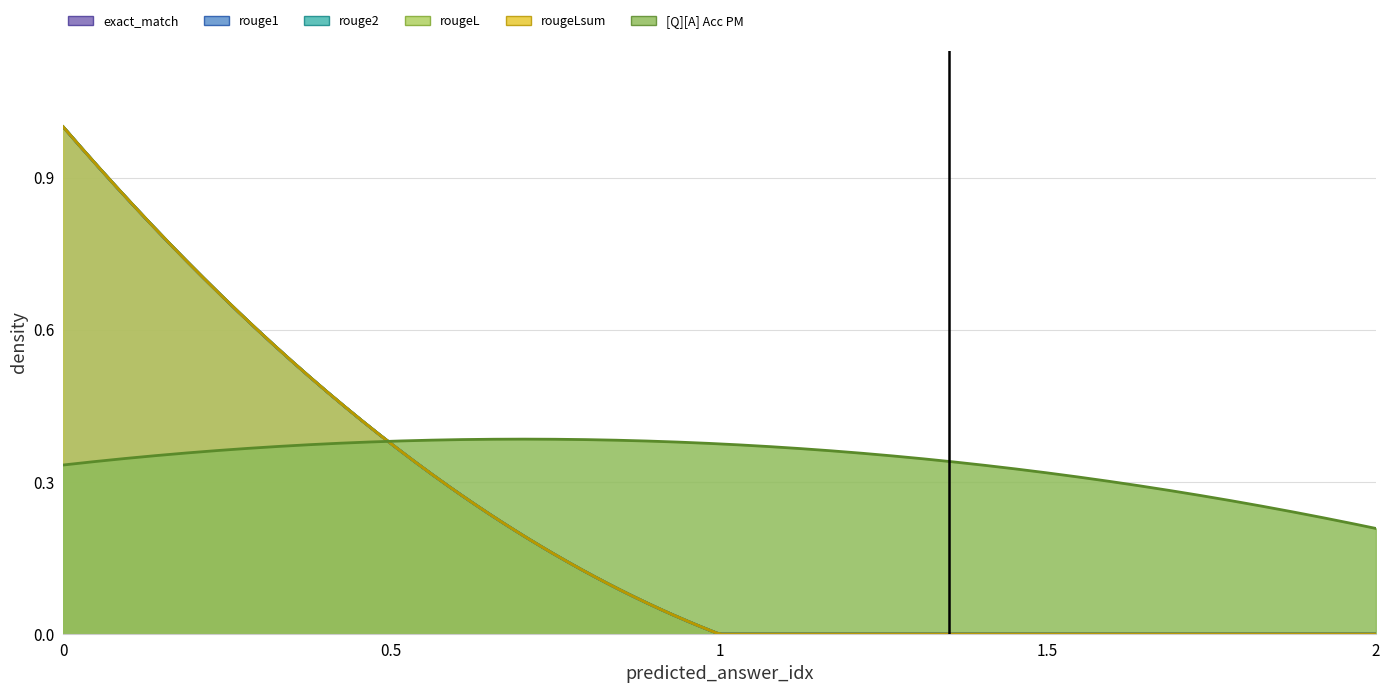

How many categories are shown in the chart?

3